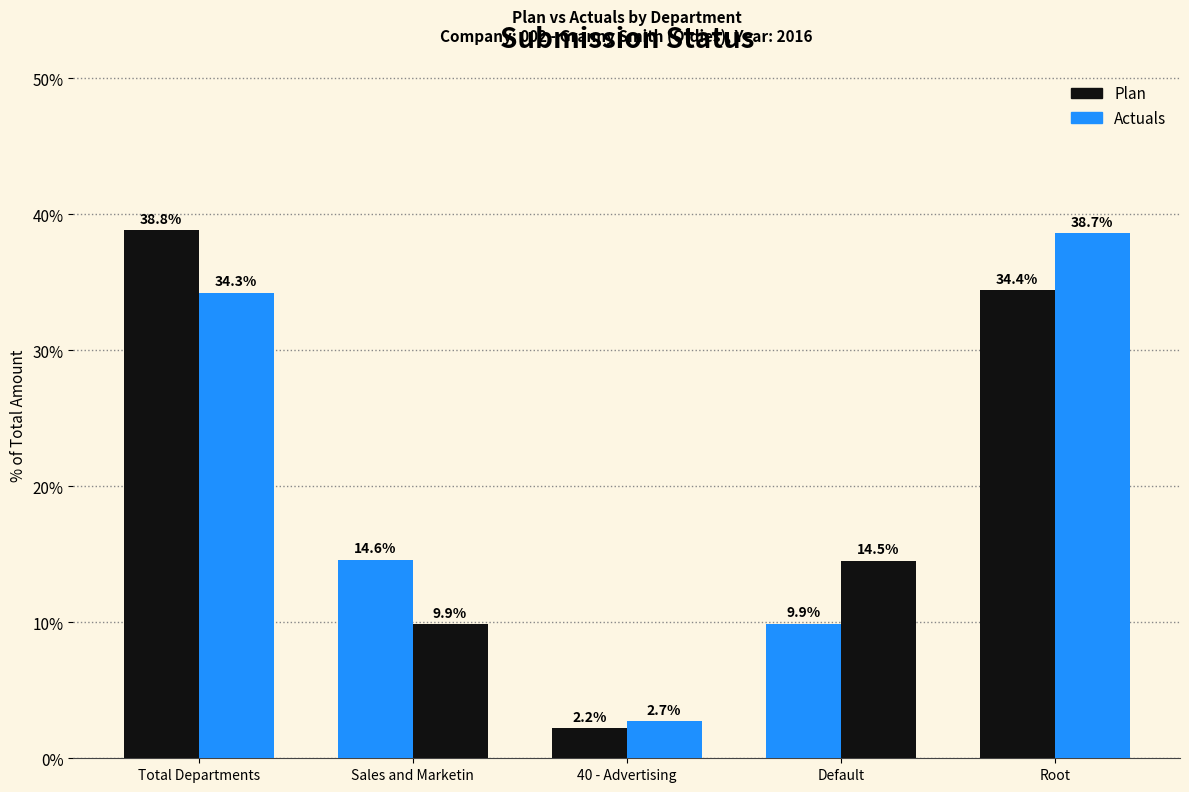

Are the bars horizontal?

No